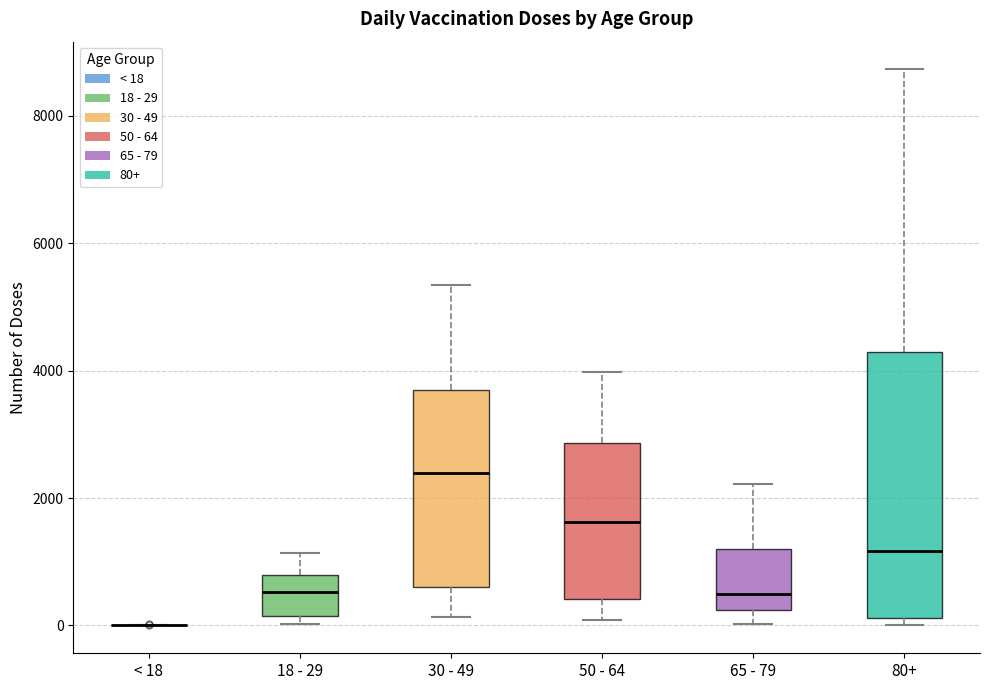

Which box is the tallest, from its lower edge to its upper edge?

80+